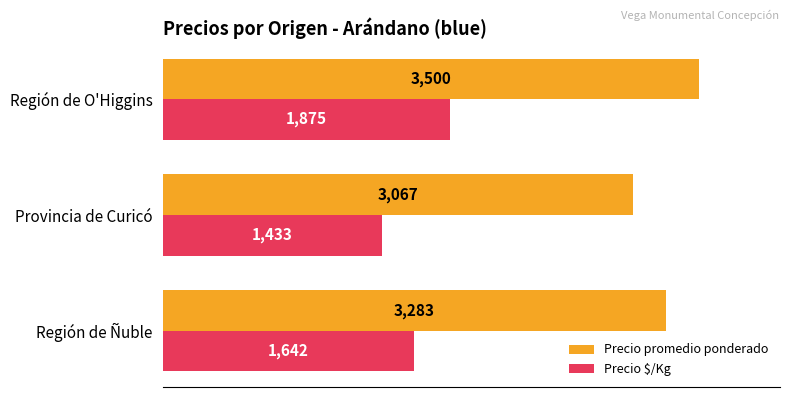

Which series has the widest spread of values?

Precio $/Kg